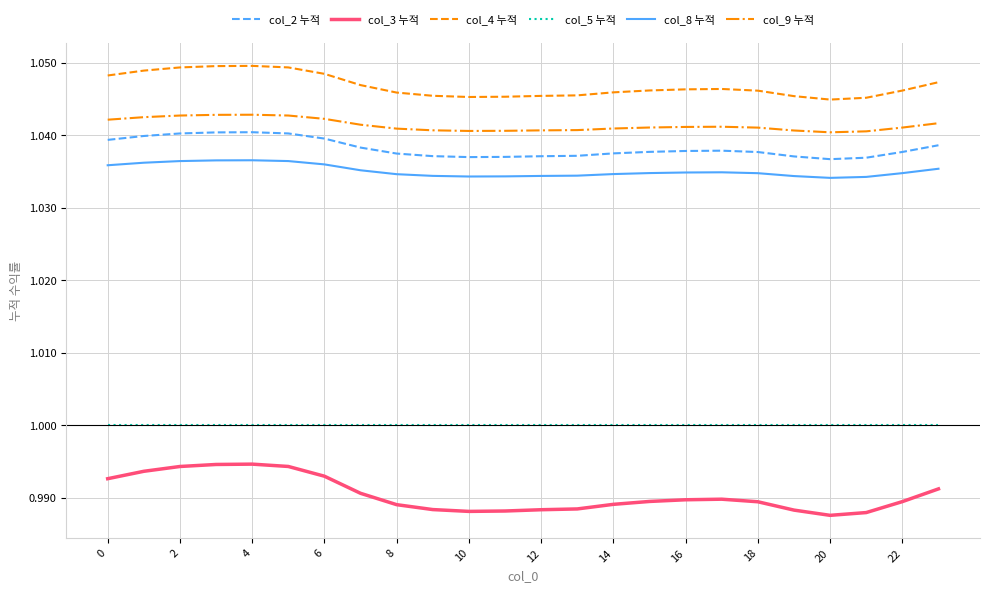

Which series has the largest total across all categories?

col_4 누적